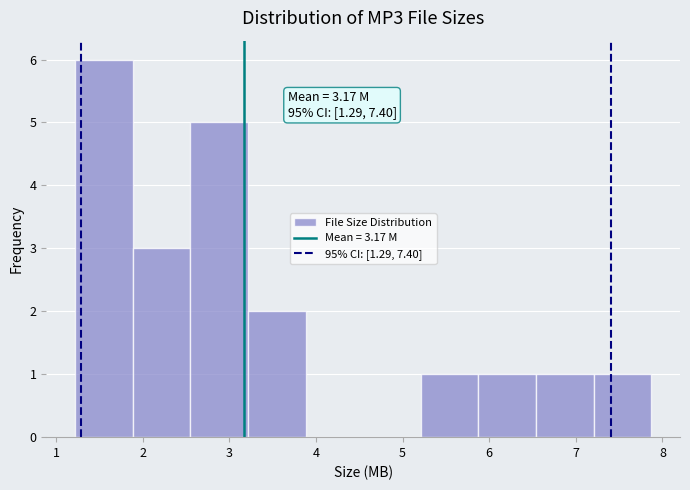

Which range on the x-axis has the tallest bar?

1.2 to 1.9